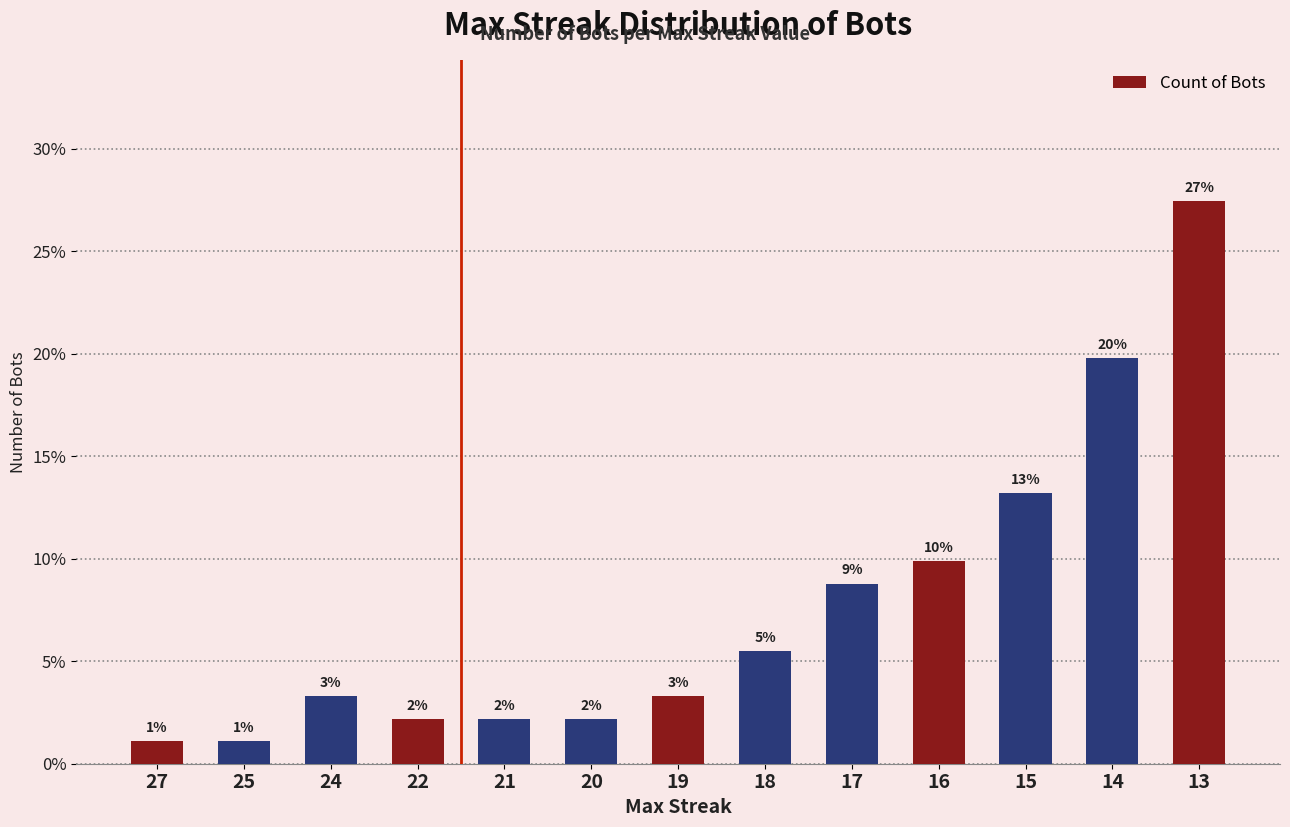

Reading left to right, what are all the values shown in this chart?

1.1	1.1	3.3	2.2	2.2	2.2	3.3	5.5	8.8	9.9	13.2	19.8	27.5